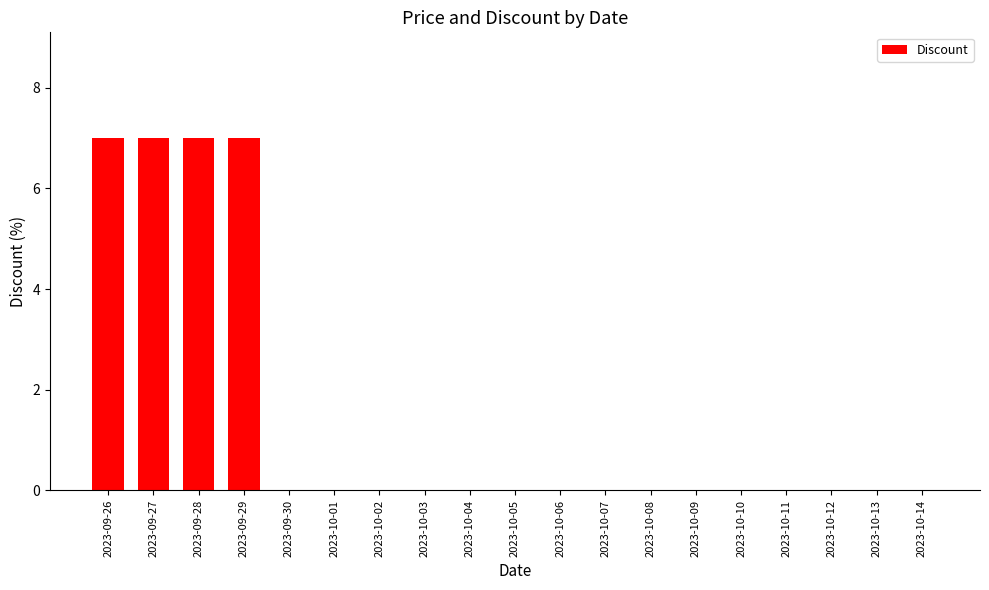

What is the maximum value shown in the chart?

7